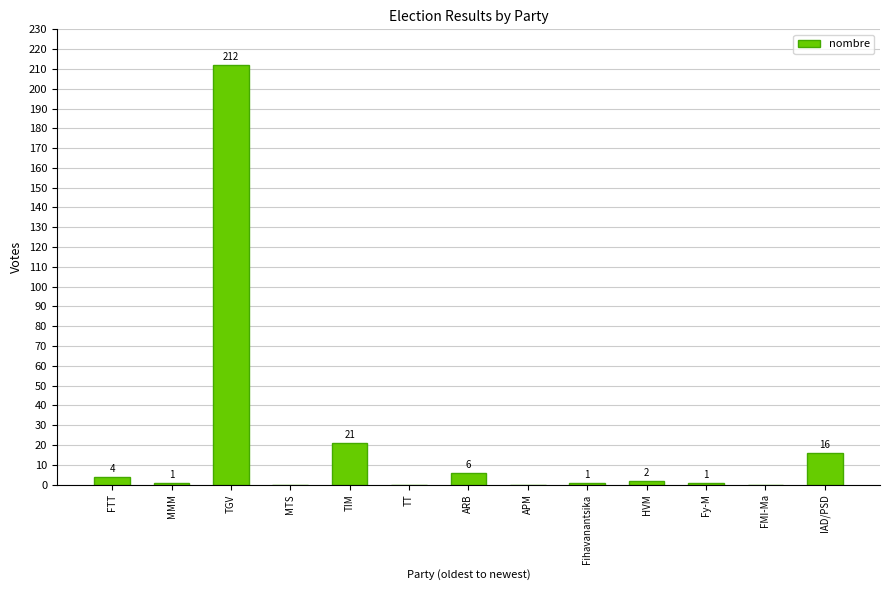

How many categories are shown in the chart?

13